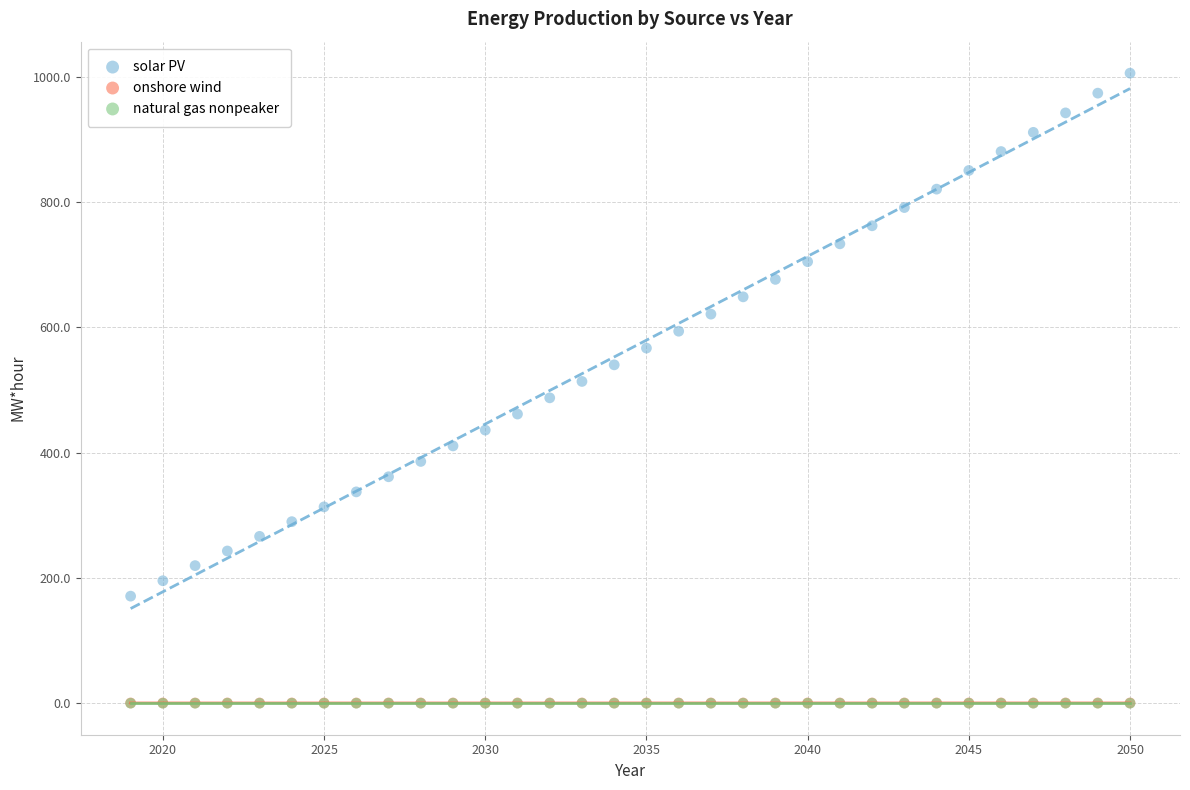

What are all the series names shown in the legend?

solar PV, onshore wind, natural gas nonpeaker